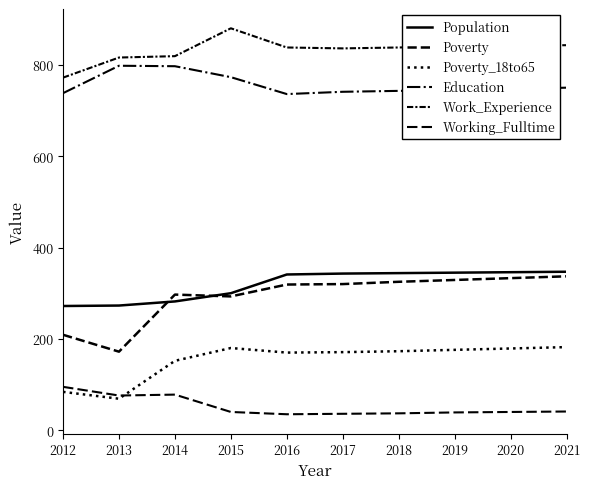

Between 2012 and 2016, which is larger?

2016